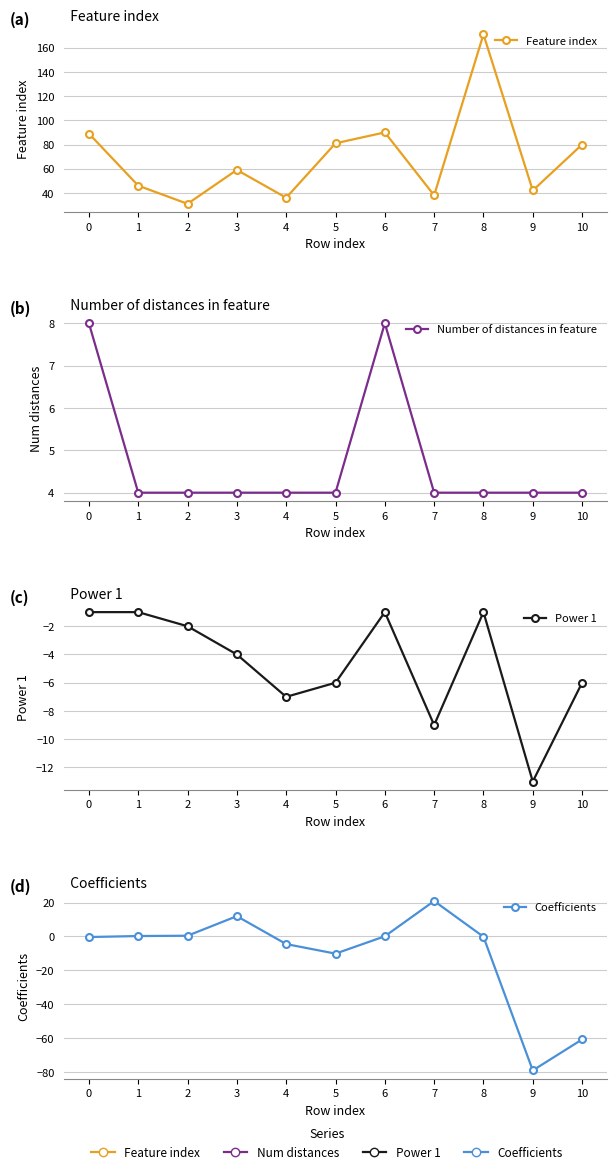

How many lines are shown in the chart?

4